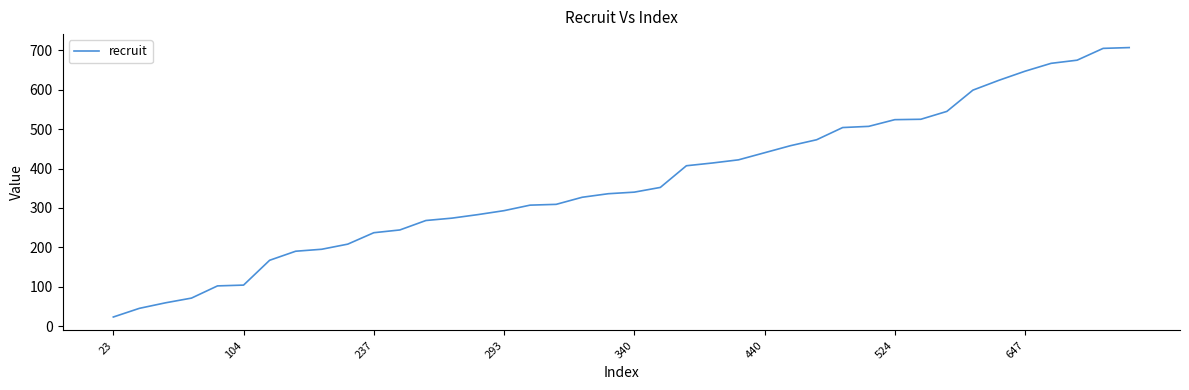

What is the greatest value displayed?

707